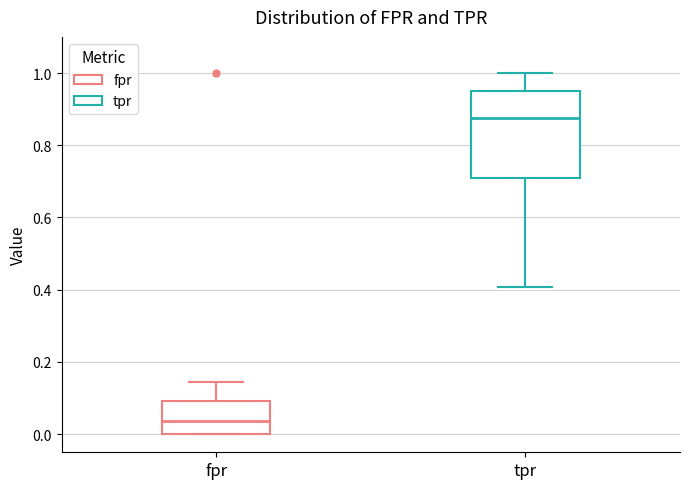

Which box is the tallest, from its lower edge to its upper edge?

tpr